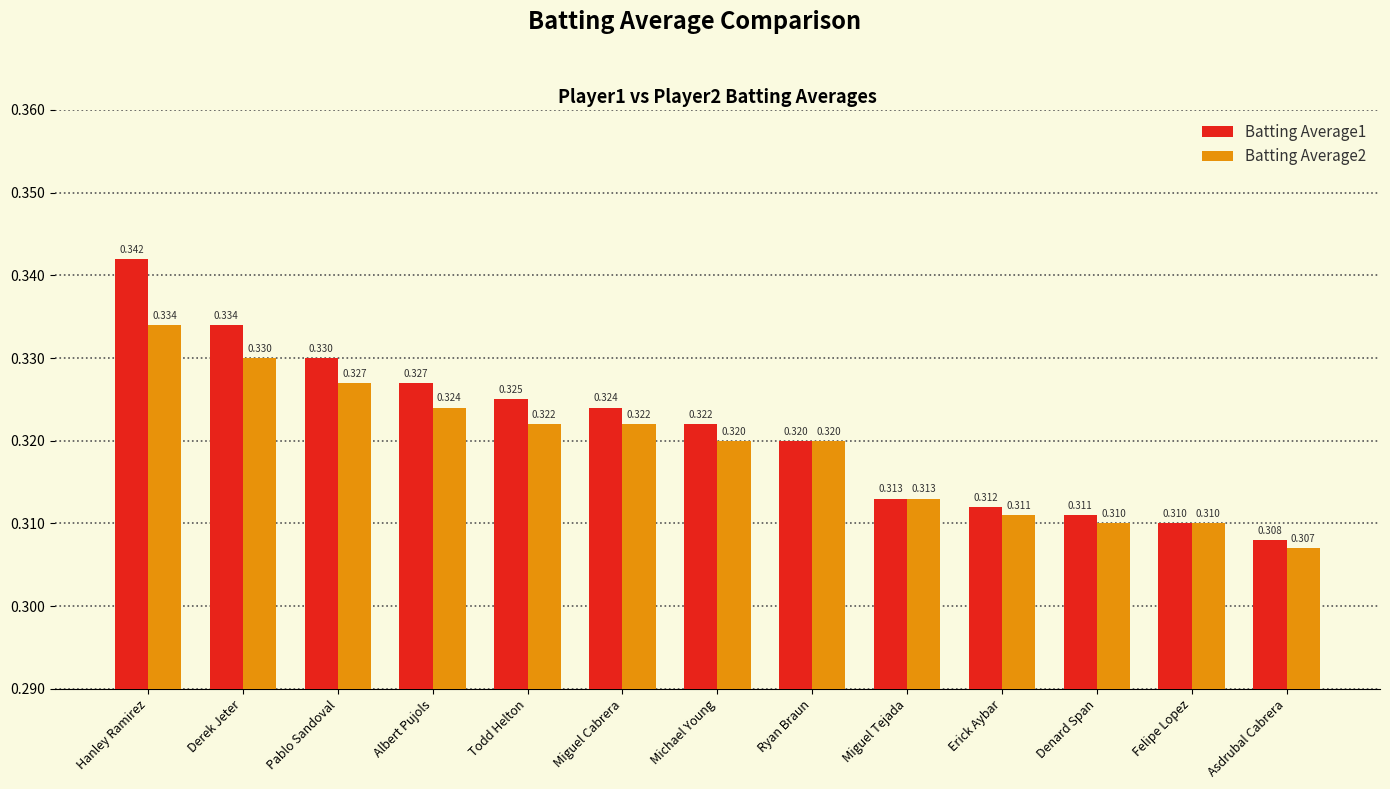

How many categories are shown in the chart?

13